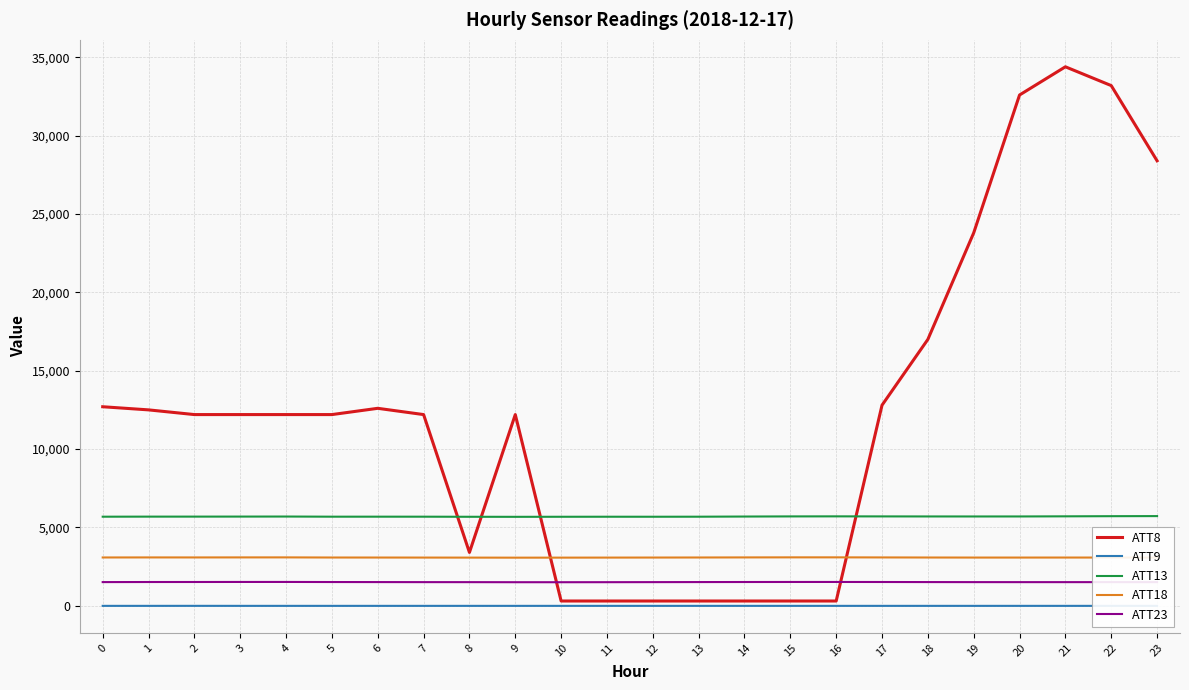

How many data points in ATT13 are above 5688?

12